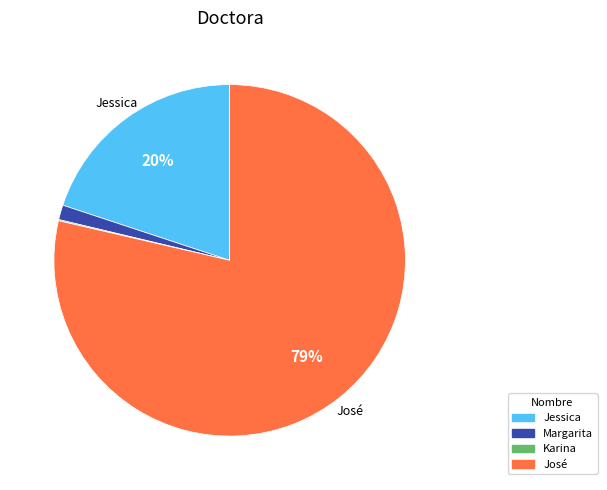

To the nearest percent, what is the combined percentage of José and Jessica?

99%